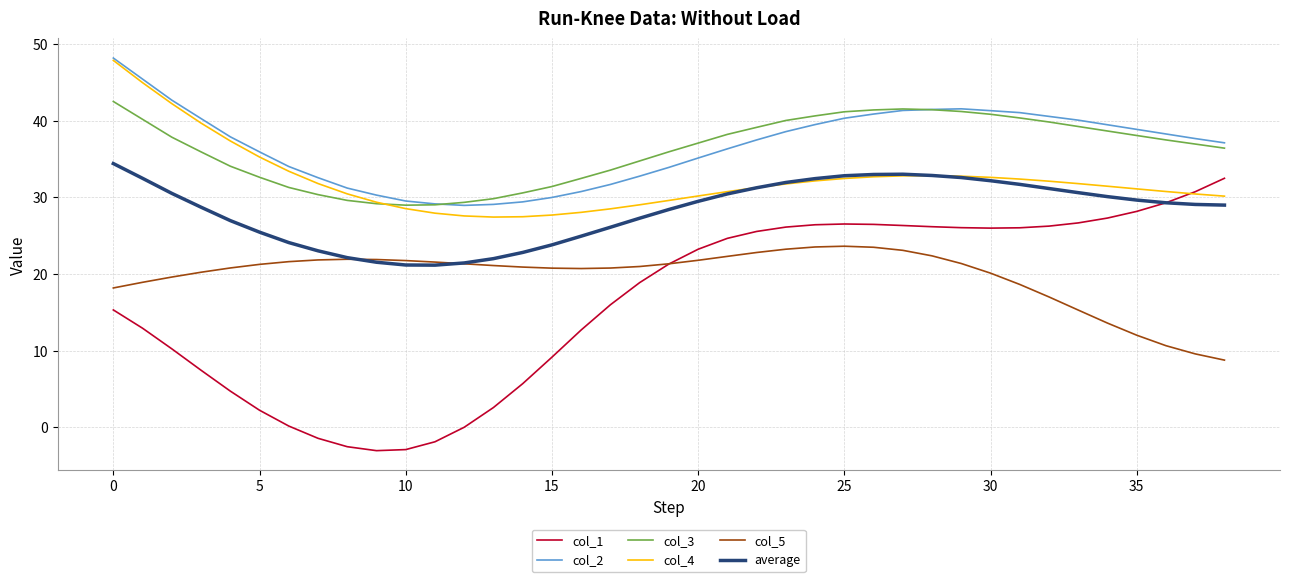

What is the average value of the average series?

28.2